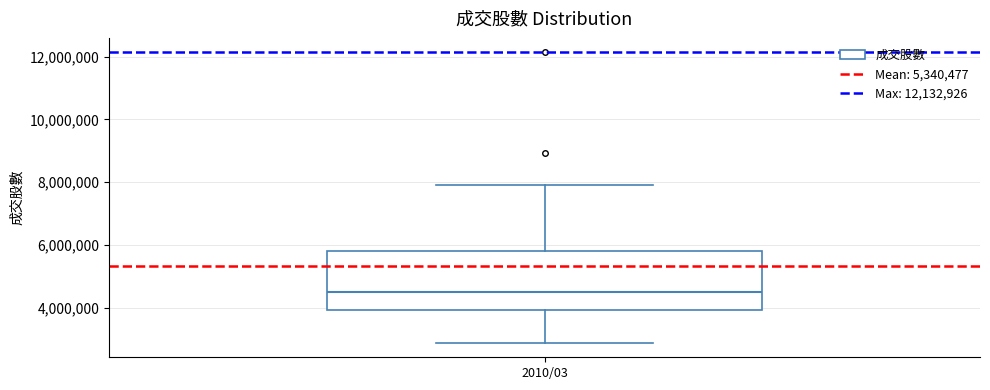

Read this box plot against the y-axis: the position of the median line, the range covered by the box, and the ends of both whiskers. The values are not printed on the chart, so give them approximately, as read against the axis.

median 4600000, box 4000000 to 5800000, whiskers 2800000 to 8000000